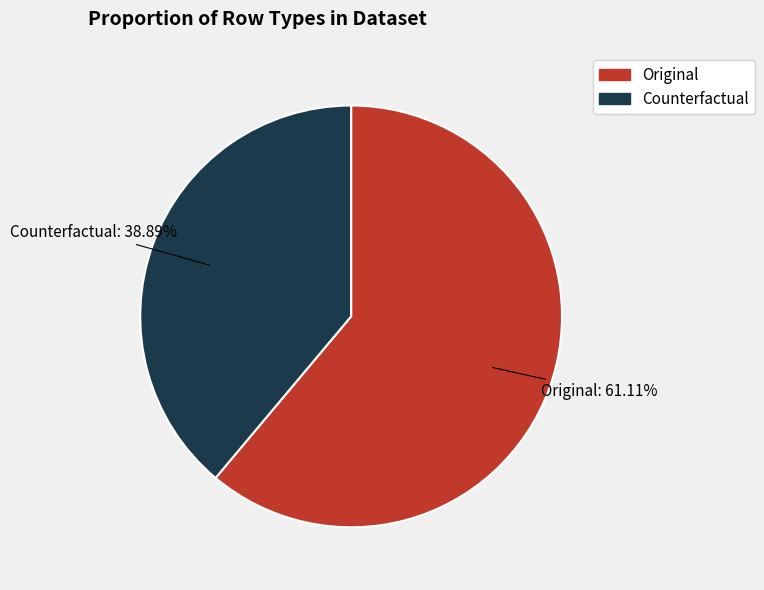

Count the number of slices in the pie.

2